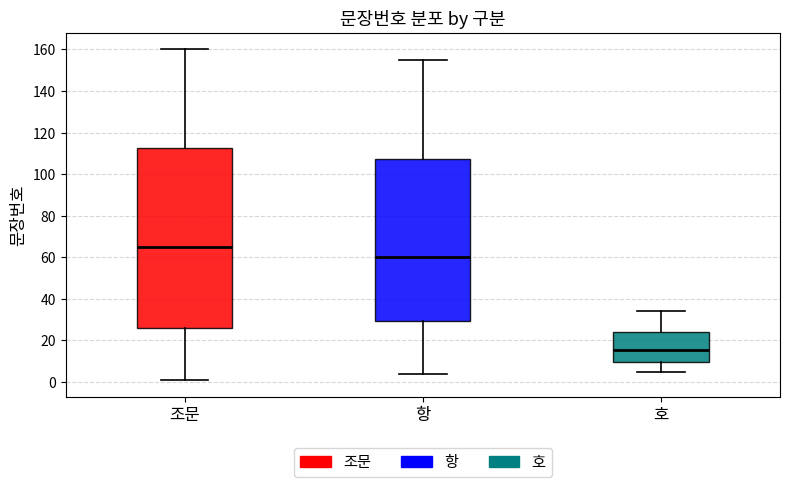

Comparing the boxes themselves (not the whiskers), which one is the tallest?

조문